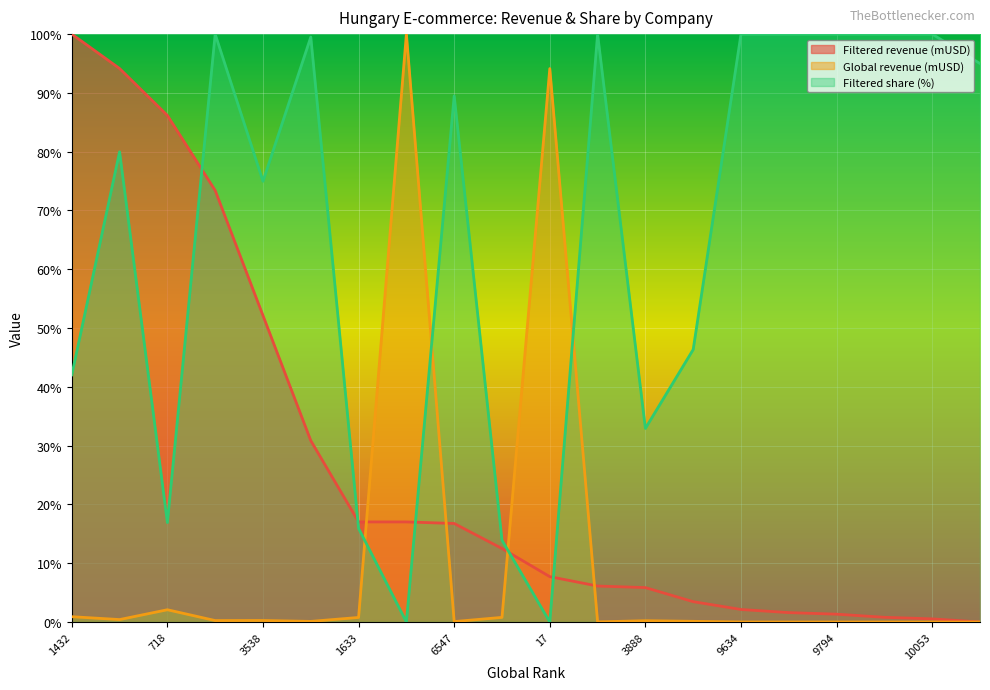

What is the difference between the maximum and minimum values in the Filtered revenue (mUSD) series?

100.0